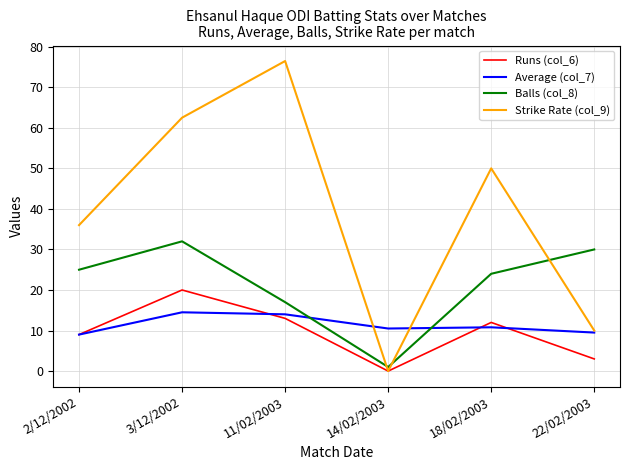

Where does the Strike Rate (col_9) series first go above 50?

3/12/2002